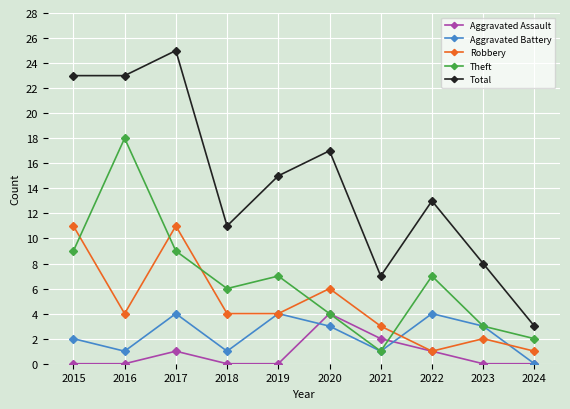

How many lines are shown in the chart?

5